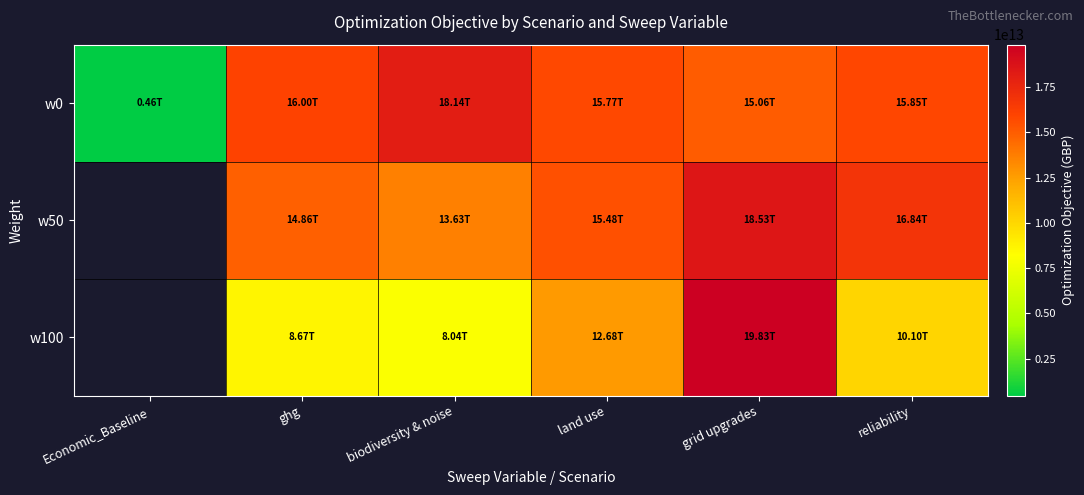

Which series has the largest total across all categories?

w0